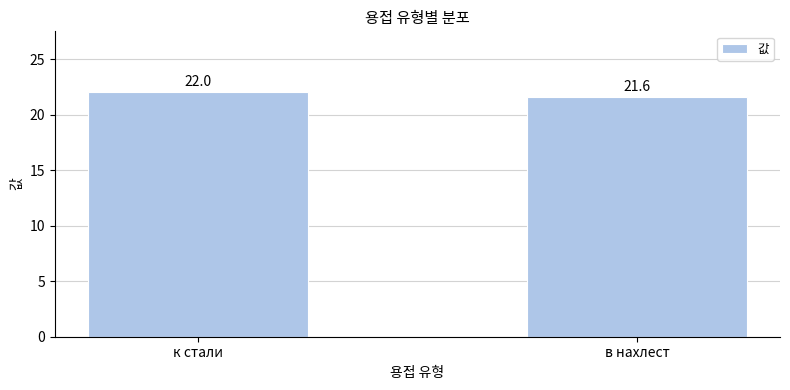

Where is the data nearest to the value 21?

в нахлест